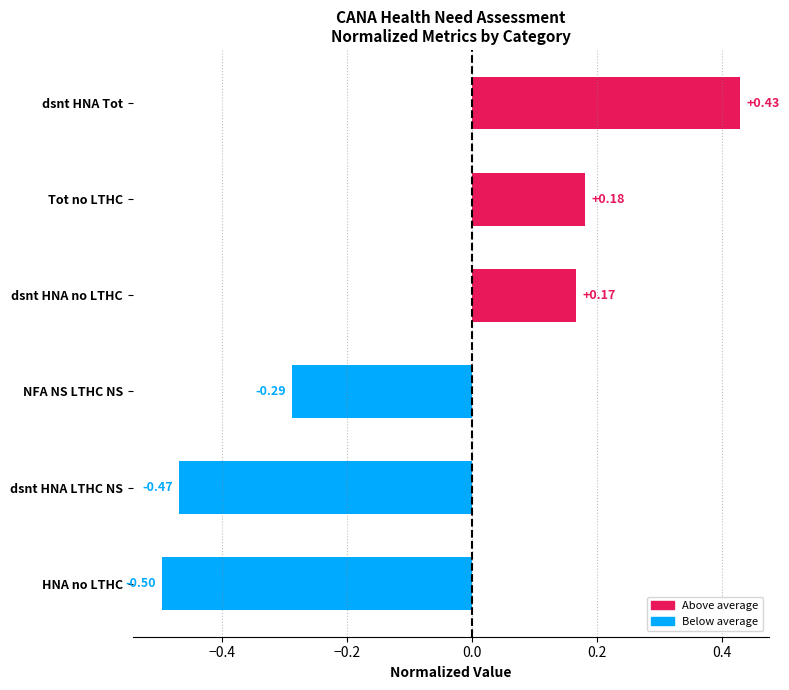

How many values are between 0 and 1?

3